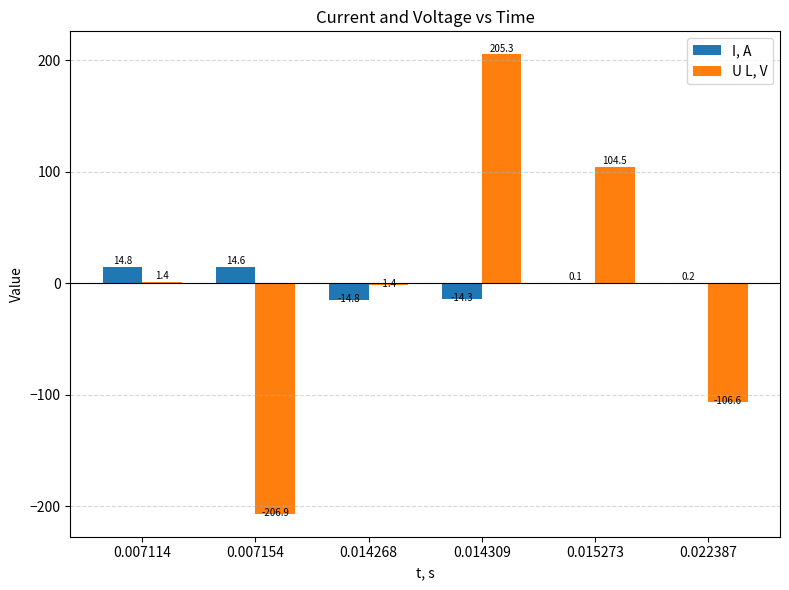

Between 0.014268 and 0.022387, which series saw the biggest shift?

U L, V